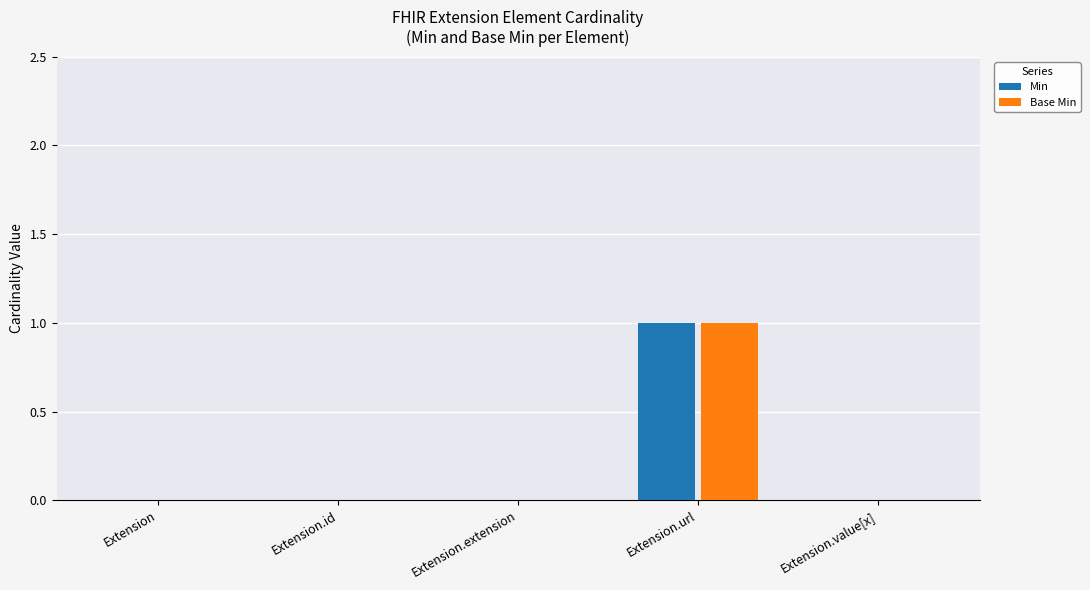

Reading left to right, what are all the values shown in this chart?

Min: Extension=0	Extension.id=0	Extension.extension=0	Extension.url=1	Extension.value[x]=0
Base Min: Extension=0	Extension.id=0	Extension.extension=0	Extension.url=1	Extension.value[x]=0